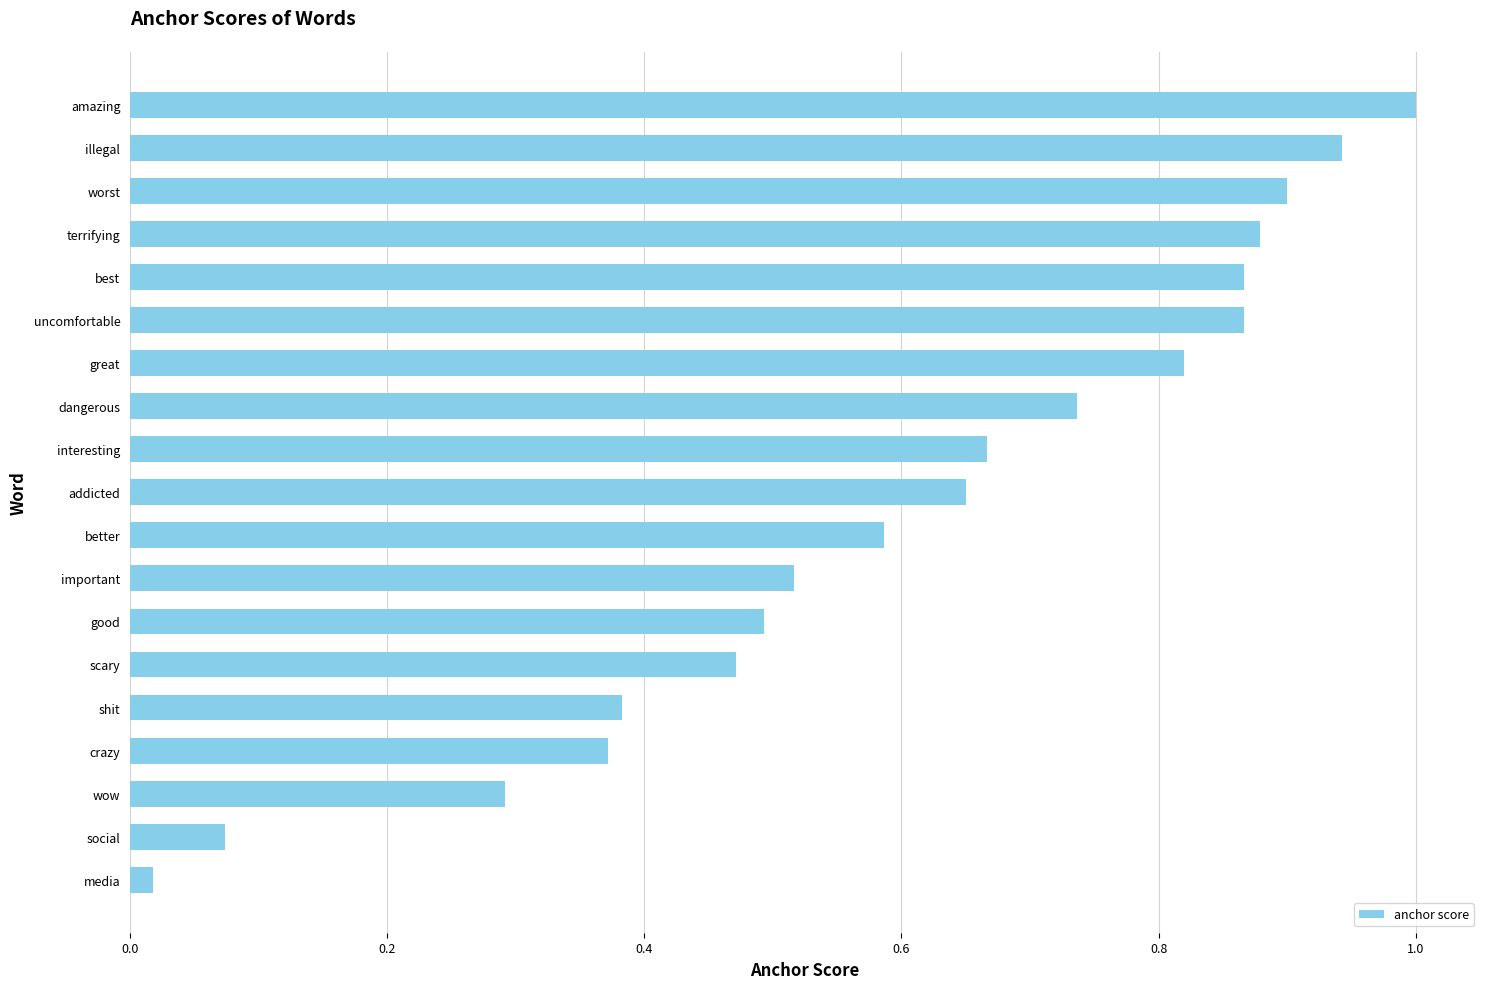

Which has a higher value, scary or dangerous?

dangerous